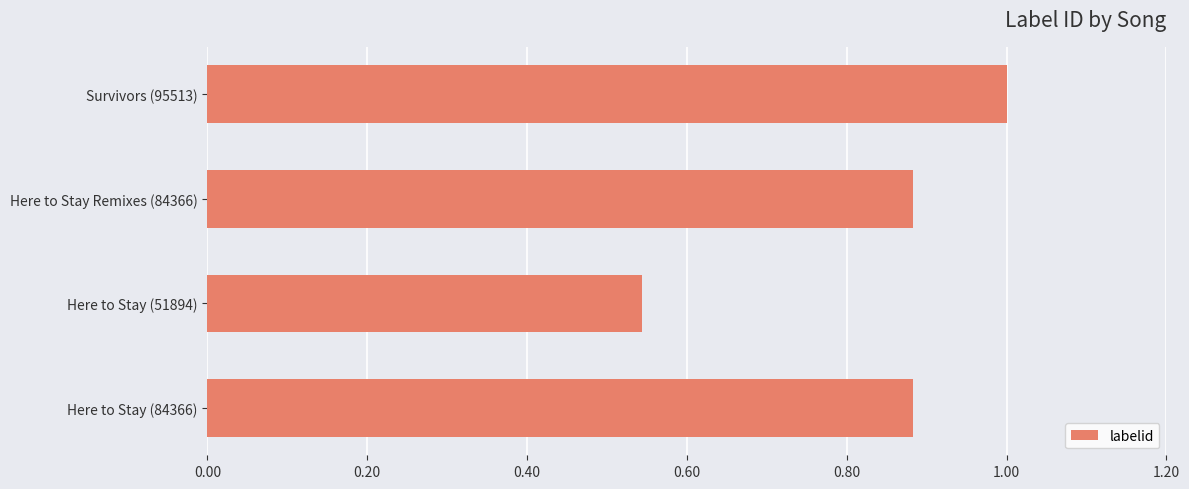

What is the change in value from Here to Stay (51894) to Survivors (95513)?

+0.5